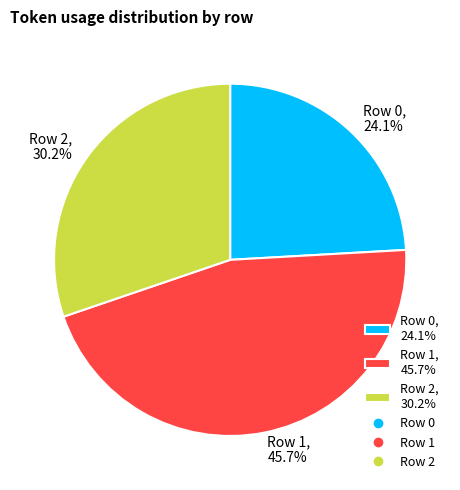

Which slice is the smallest?

Row 0